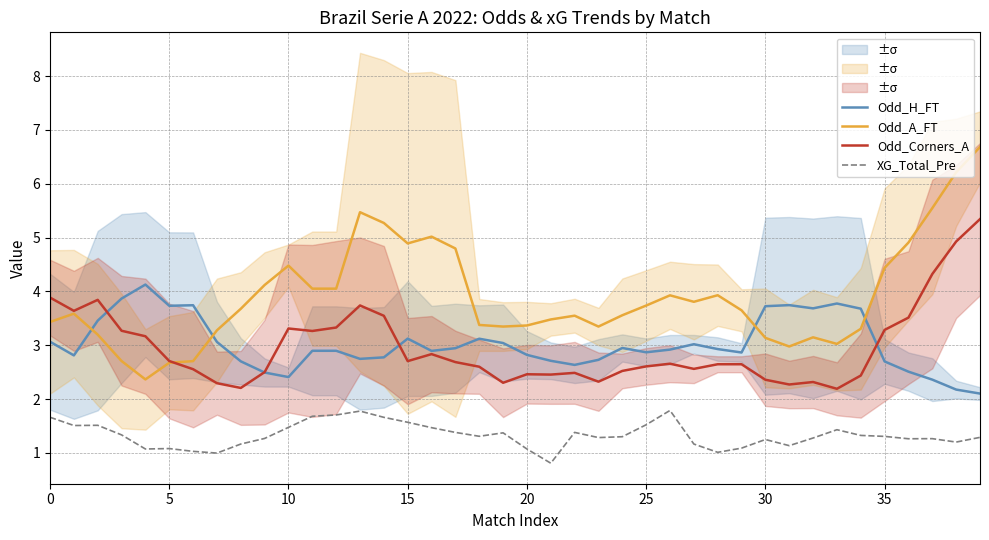

In Odd_A_FT, how many points are higher than both neighbors (excluding endpoints)?

8